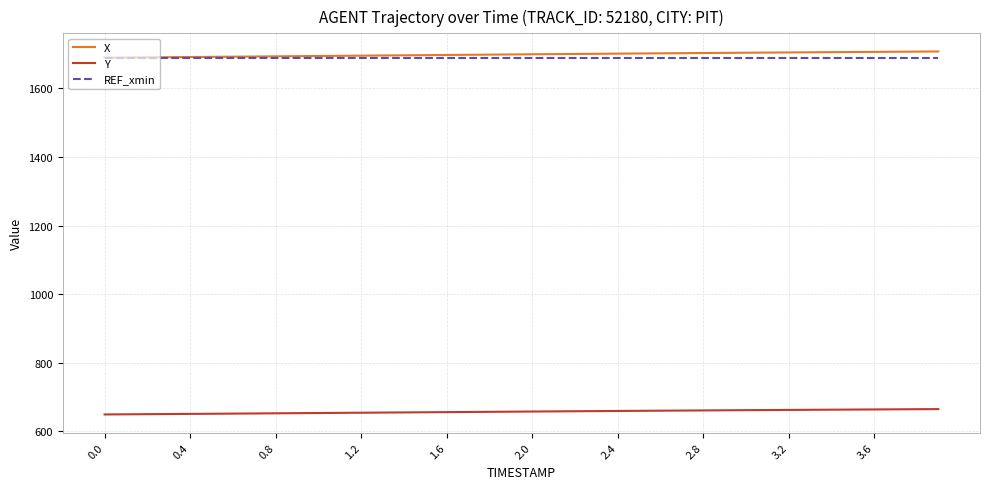

True or false: REF_xmin and Y cross at least once.

False